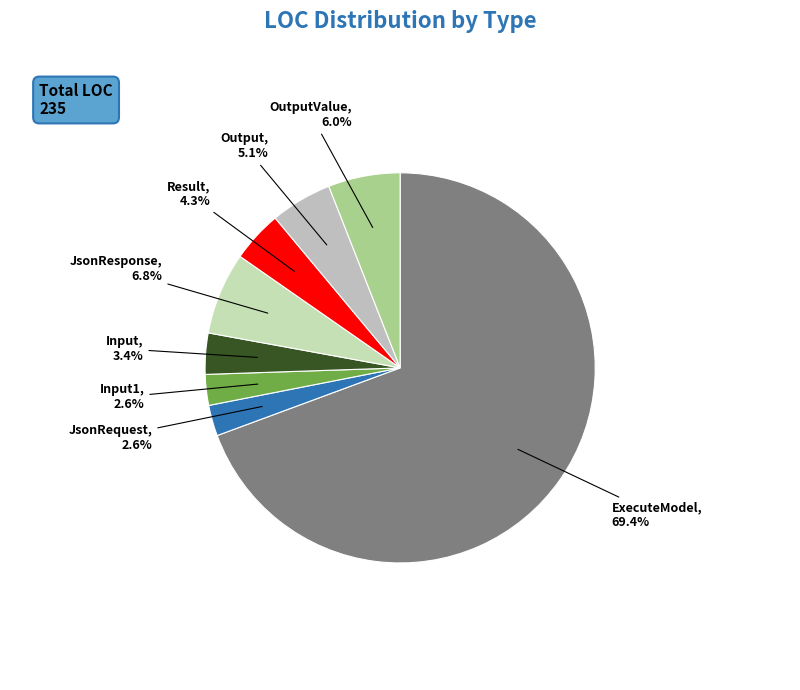

How many segments does this pie chart have?

8